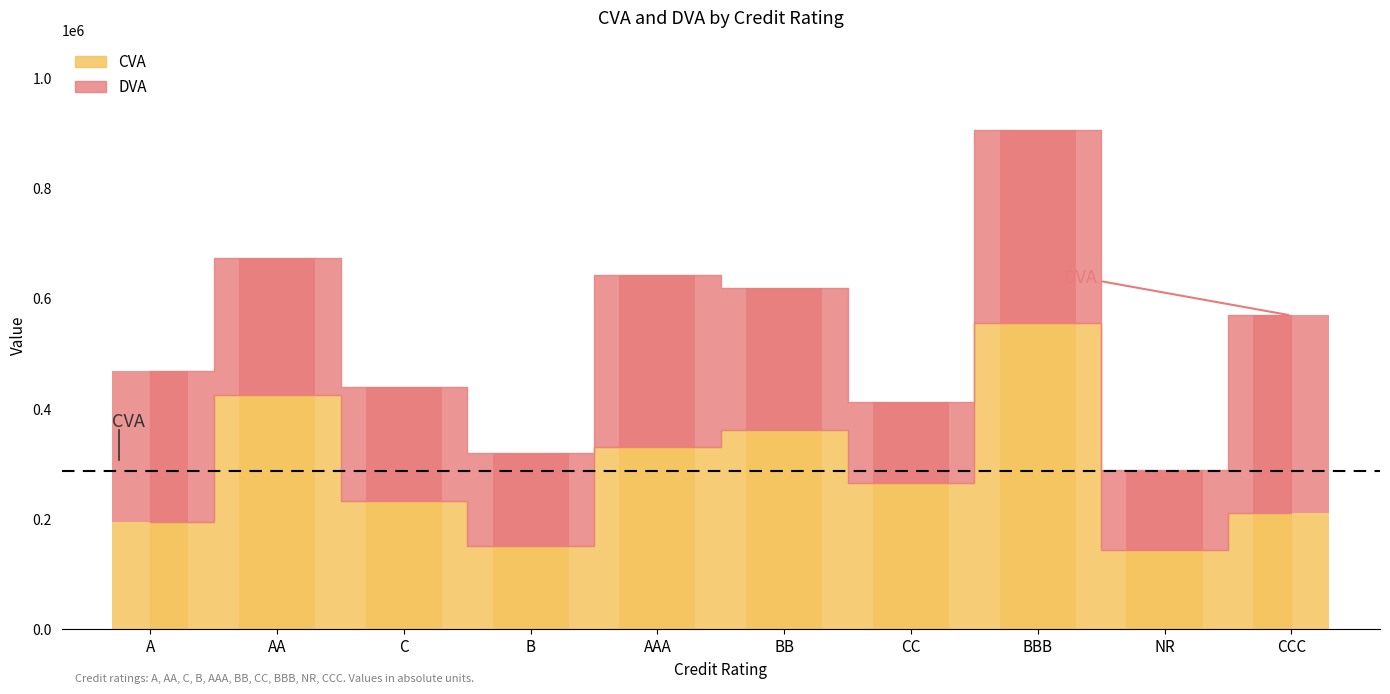

Which series has the largest total across all categories?

CVA